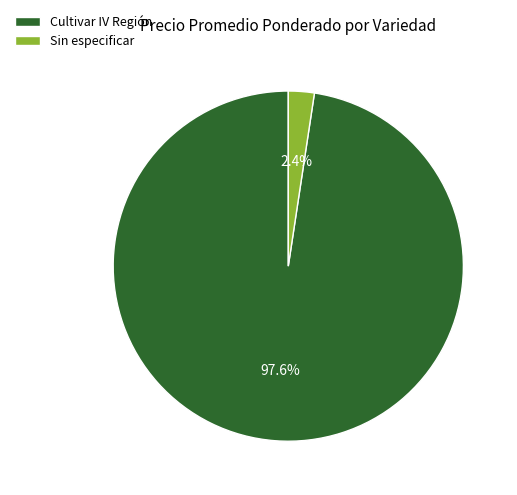

Is there any slice that represents more than half of the pie?

Yes